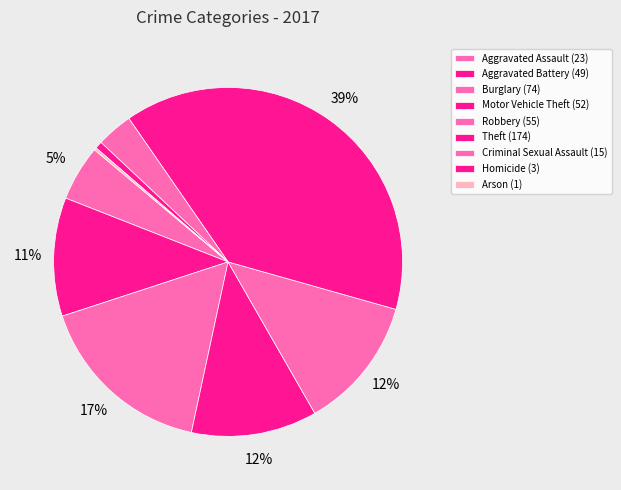

The Burglary slice represents 30% of the pie. True or false?

False